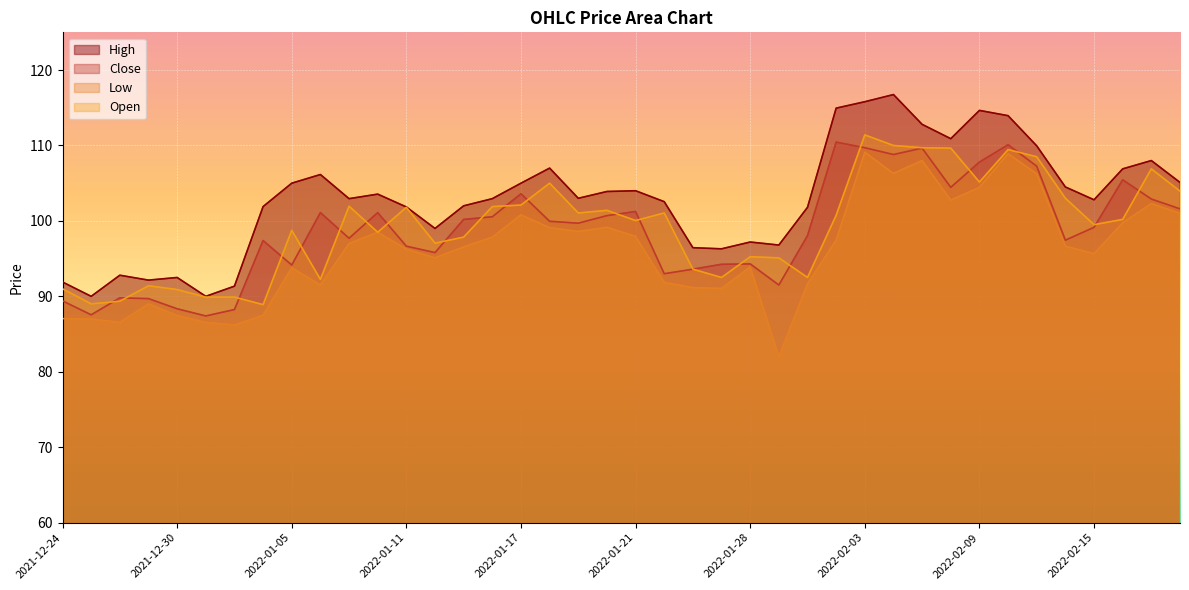

True or false: High has a value of 166.7 at 2022-01-25.

False